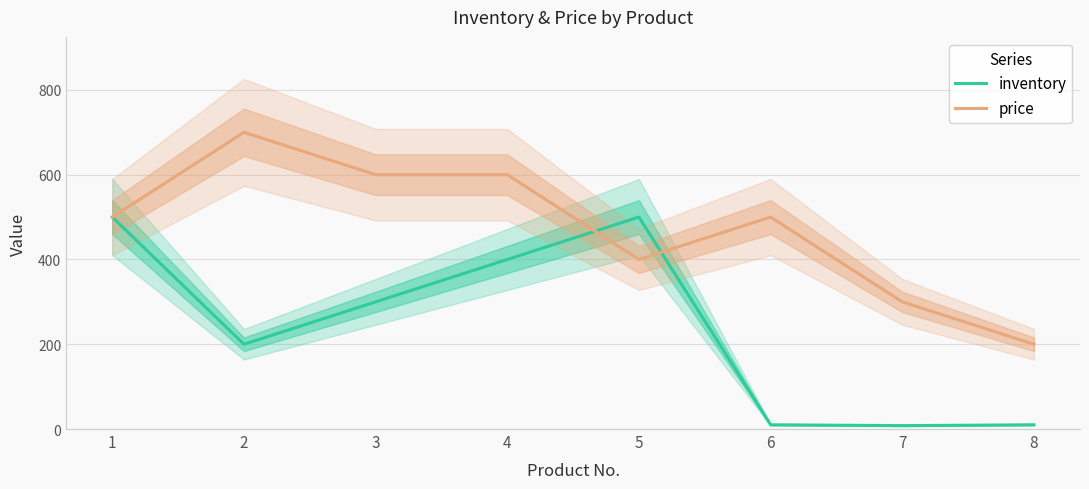

Between which two adjacent categories do price and inventory first intersect?

4 and 5